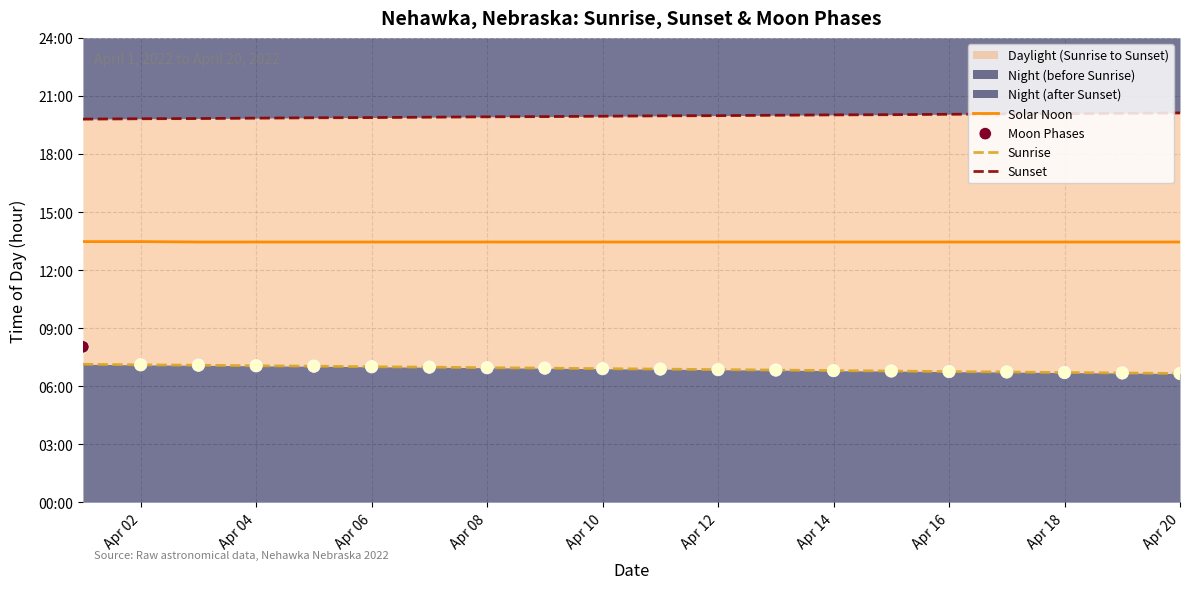

Which series contains the lowest Y value?

Sunrise